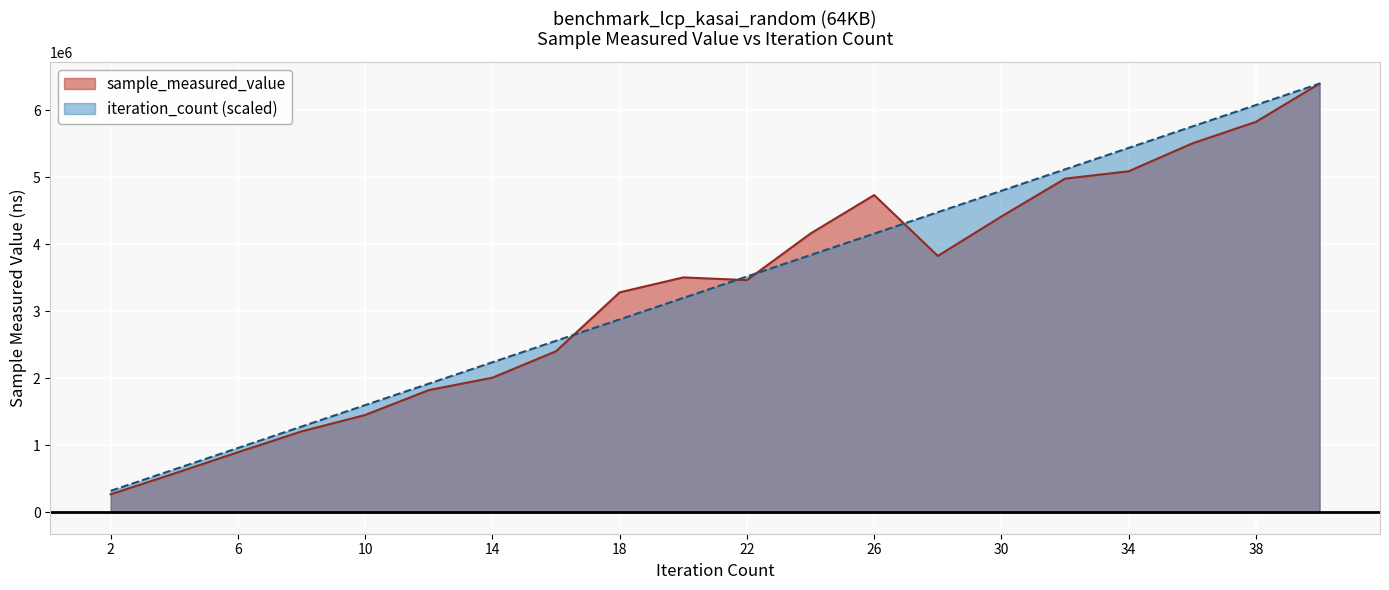

At 32, list the series in order from largest to smallest.

iteration_count, sample_measured_value